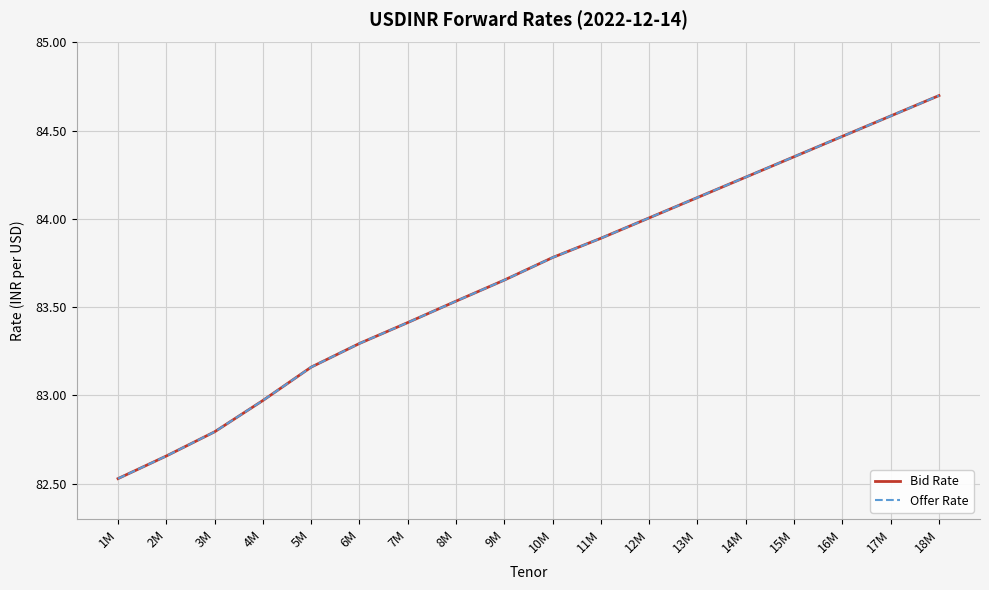

What is the minimum value for Offer Rate?

82.5